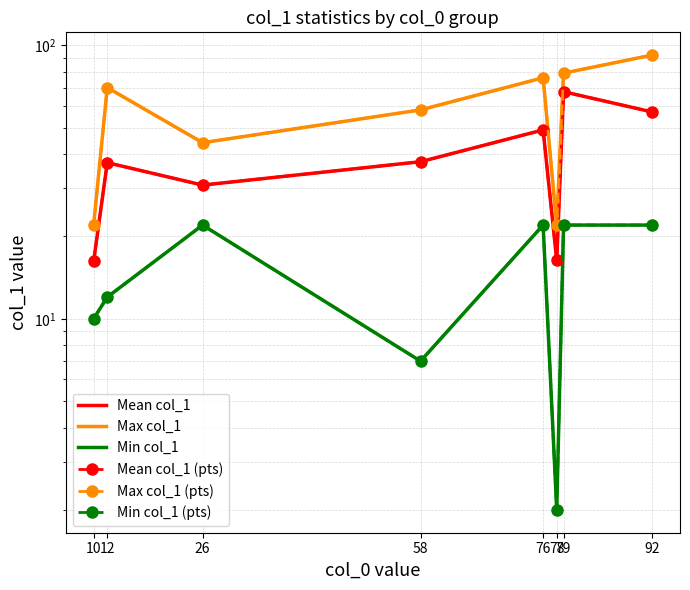

Which category has the highest value across all series?

92